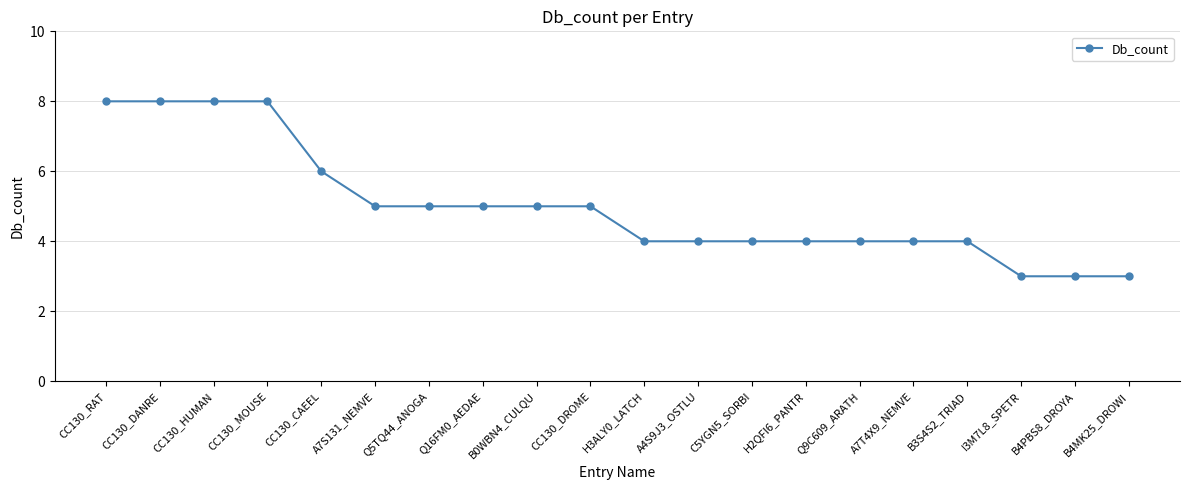

What is the average value?

5